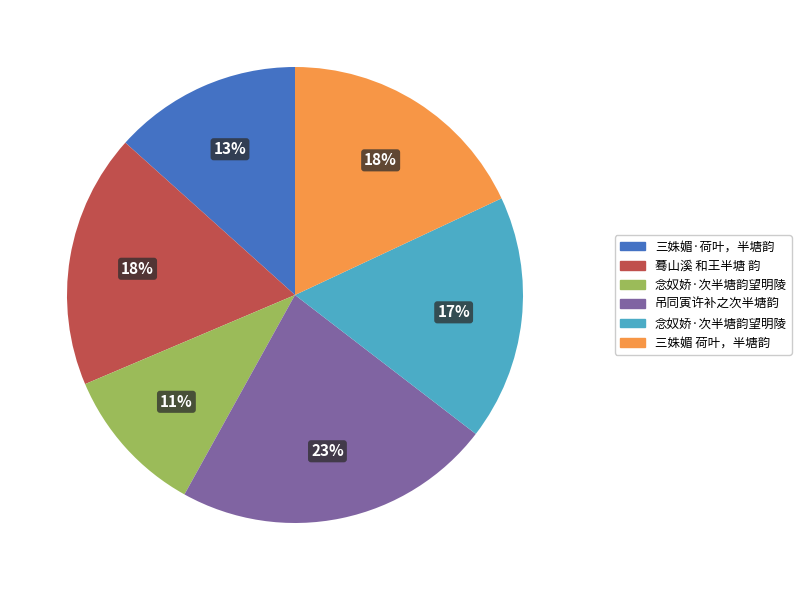

How many slices are in this pie chart?

6